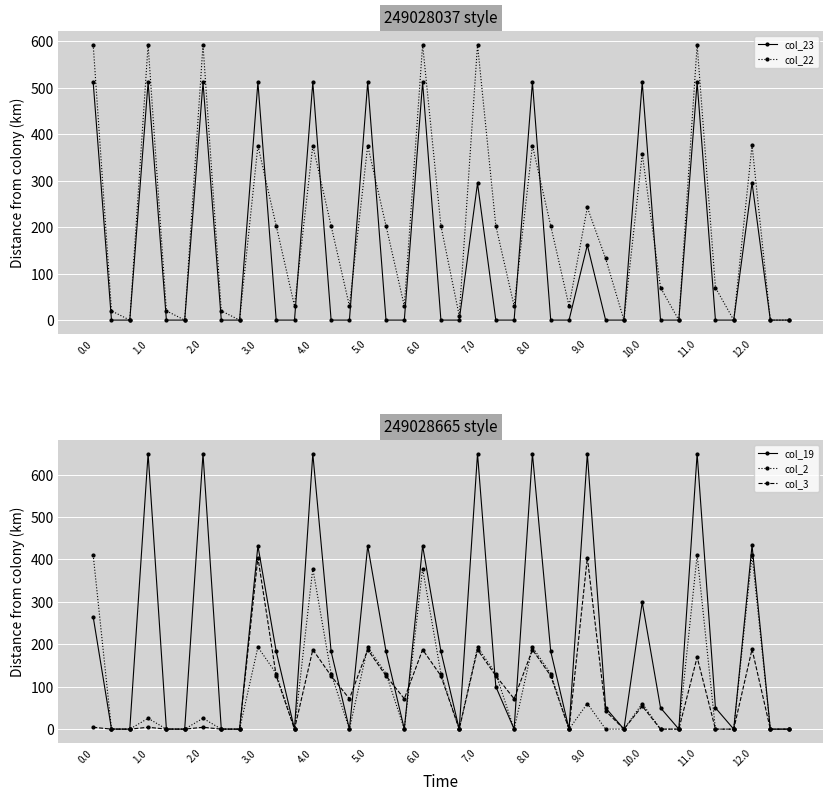

What is the label of the 20th point from the right?

19